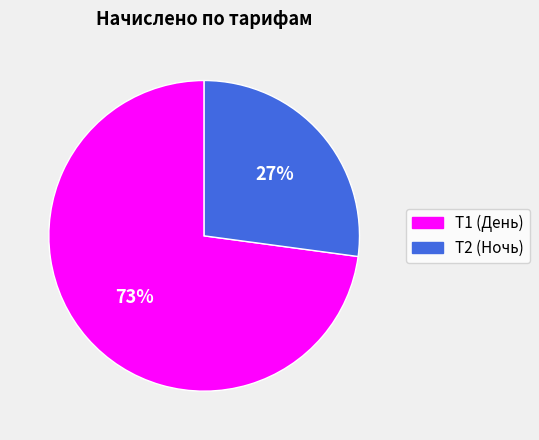

To the nearest percent, what is the combined percentage of Т1 (День) and Т2 (Ночь)?

100%